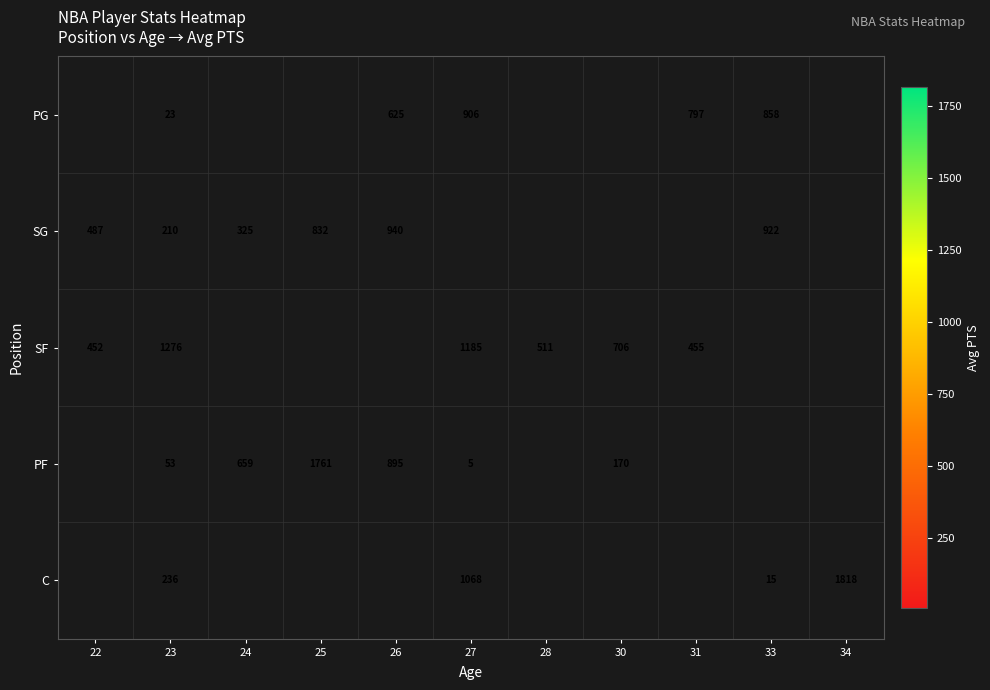

The SF series shows 761 at 31. True or false?

False